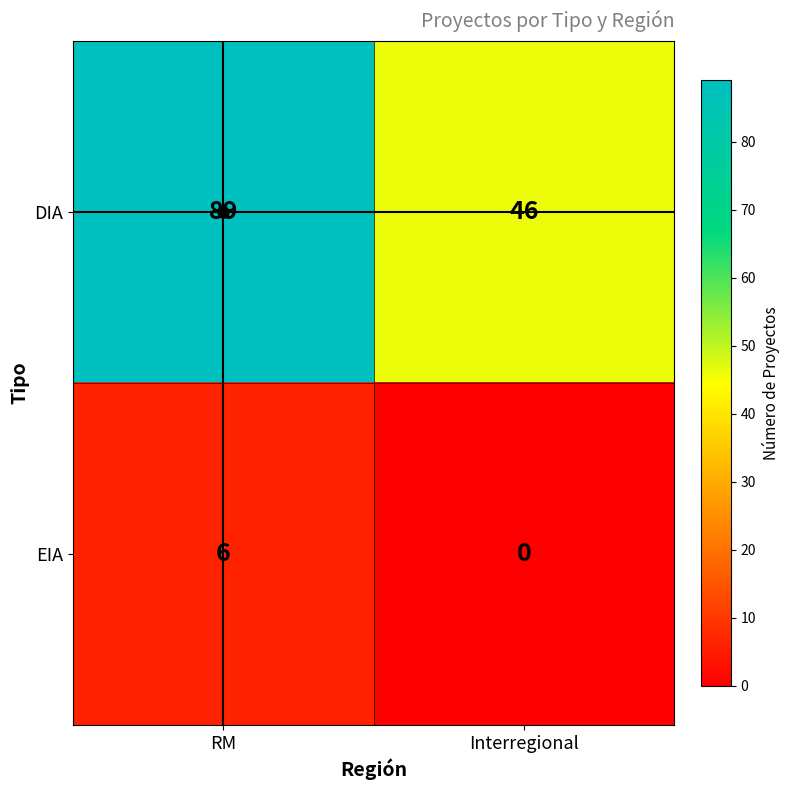

Is it true that DIA equals 46 at Interregional?

True